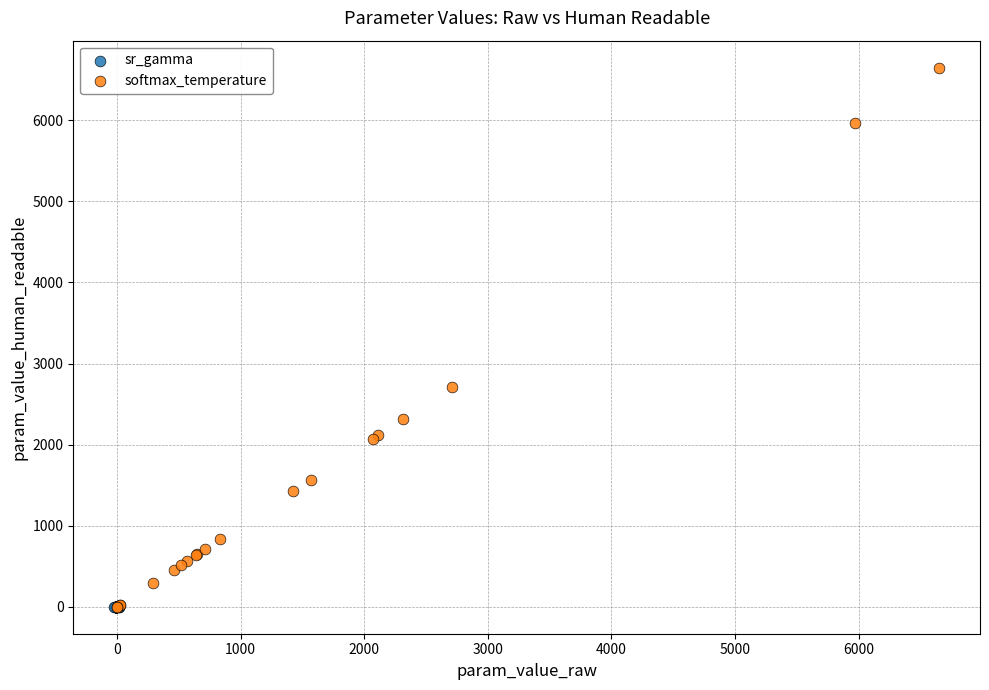

Which series has the widest spread of Y values?

softmax_temperature